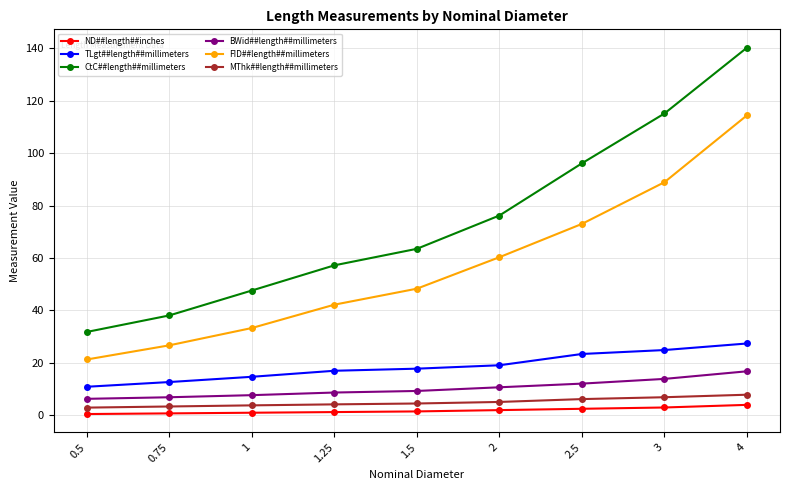

True or false: CtC##length##millimeters has a value of 66.8 at 2.5.

False